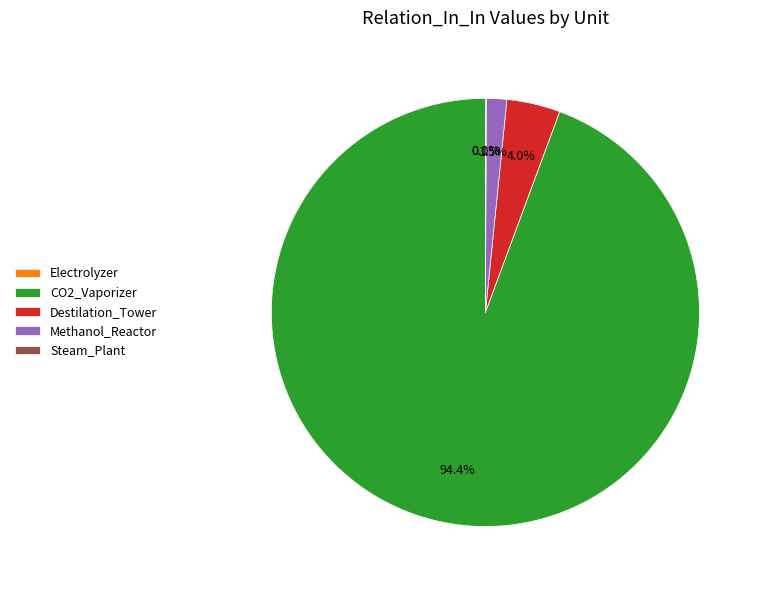

What is the total percentage of CO2_Vaporizer and Methanol_Reactor?

95.9%